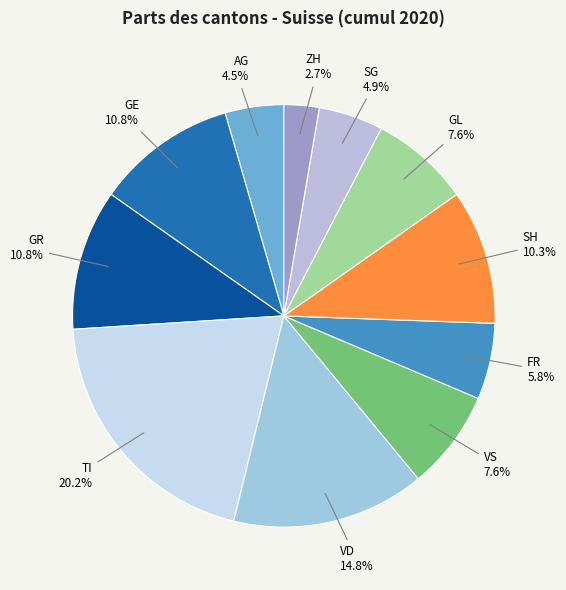

How much of the chart is everything except FR?

94.2%